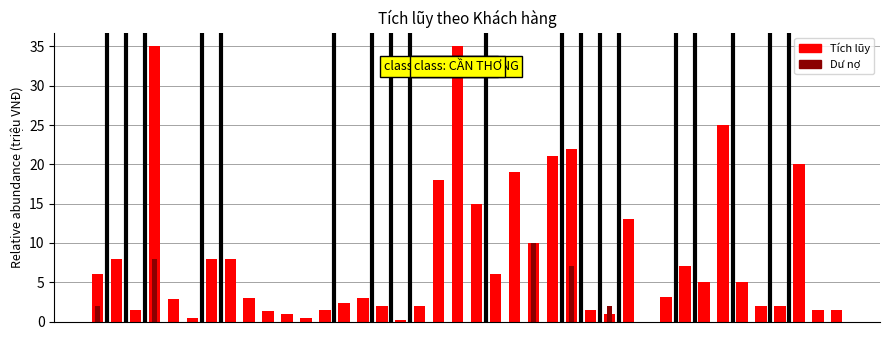

What is the total value across all series at 4?

2.8